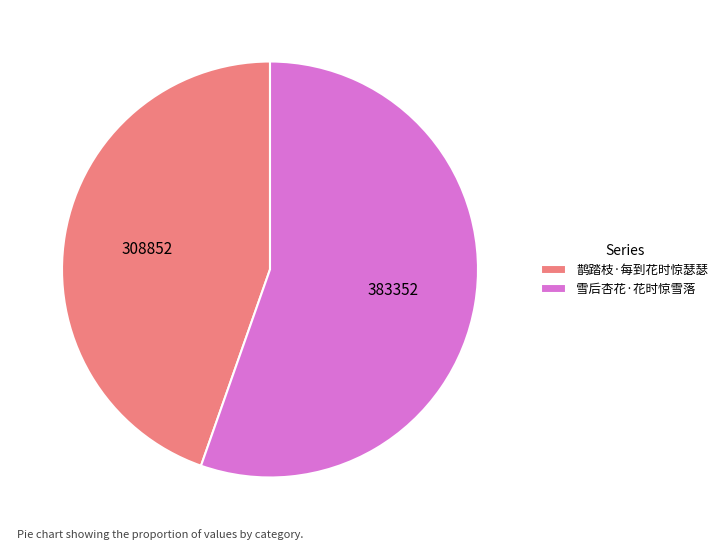

Rank the categories by value from highest to lowest.

雪后杏花·花时惊雪落, 鹊踏枝·每到花时惊瑟瑟